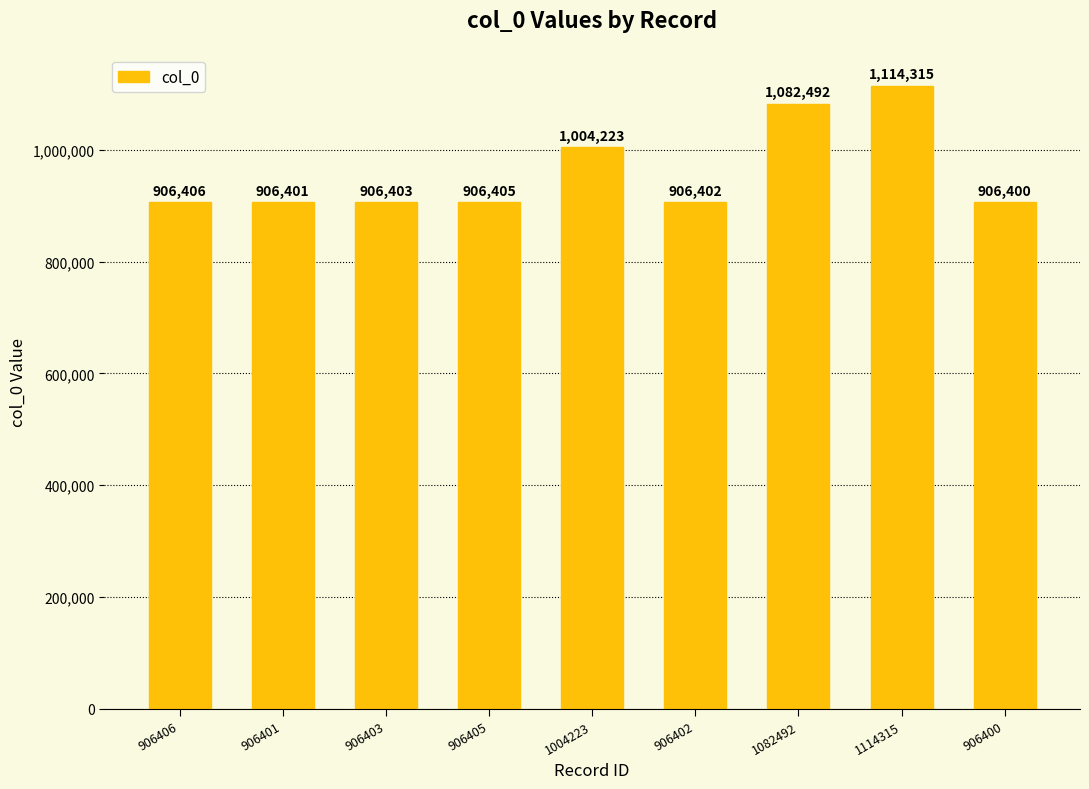

Which has a higher value, 906402 or 906400?

906402